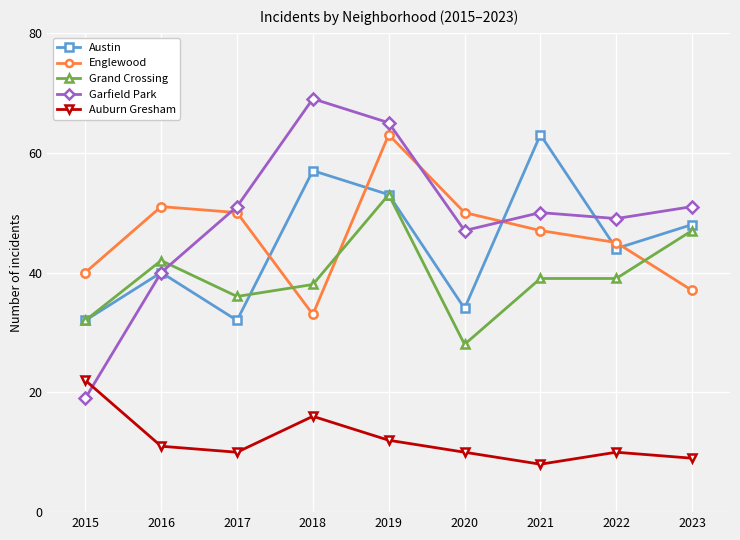

Reading right to left, extract all data points from this chart.

Austin: 48	44	63	34	53	57	32	40	32
Englewood: 37	45	47	50	63	33	50	51	40
Grand Crossing: 47	39	39	28	53	38	36	42	32
Garfield Park: 51	49	50	47	65	69	51	40	19
Auburn Gresham: 9	10	8	10	12	16	10	11	22